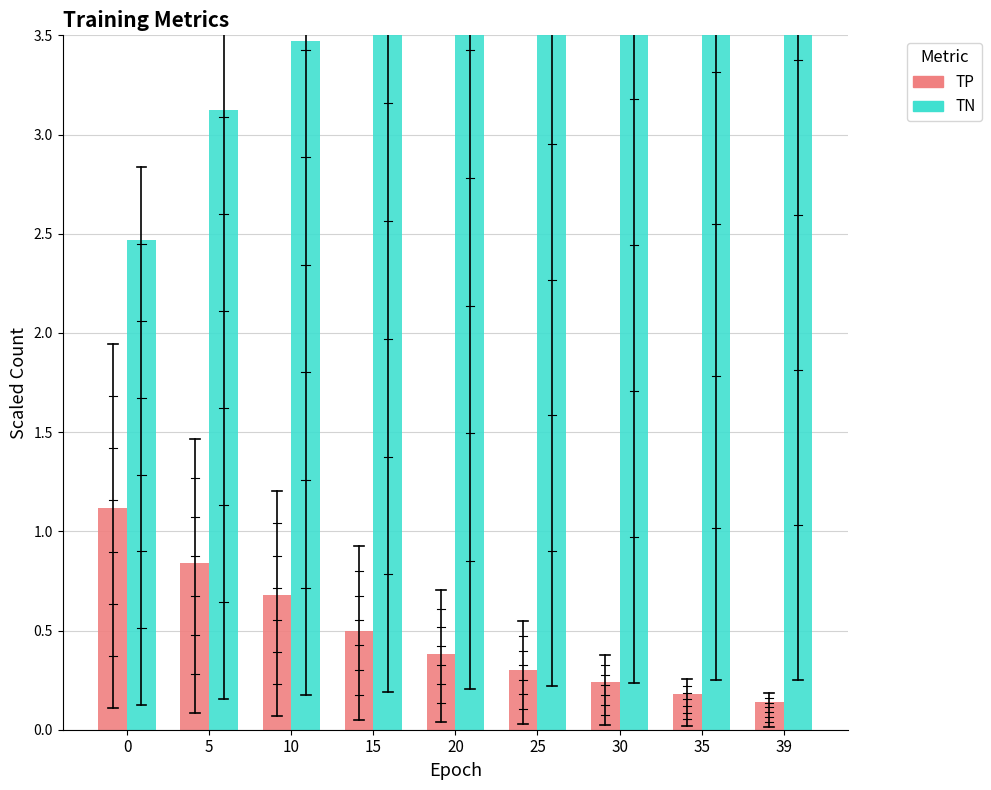

Is the value of TP at 25 greater than the value of TN at 5?

No